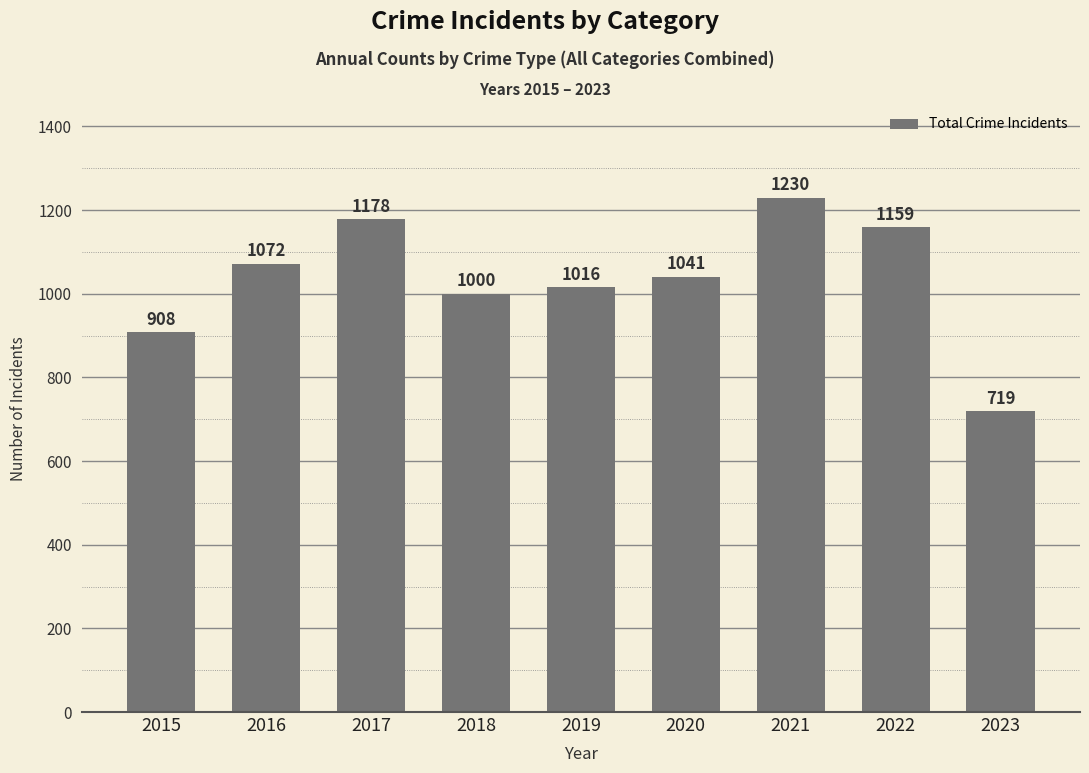

Which category has the lowest value across all series?

2023